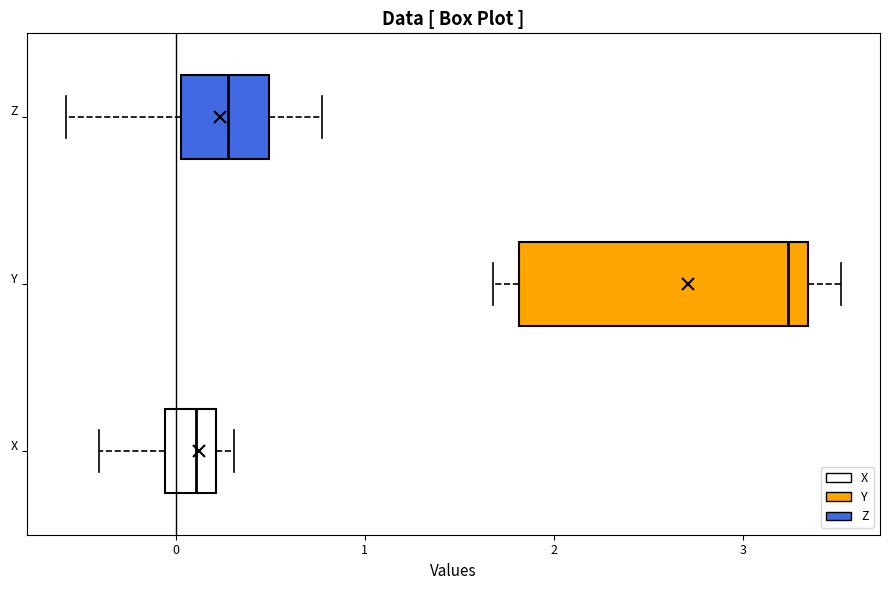

Which box's median line is the furthest to the right?

Y